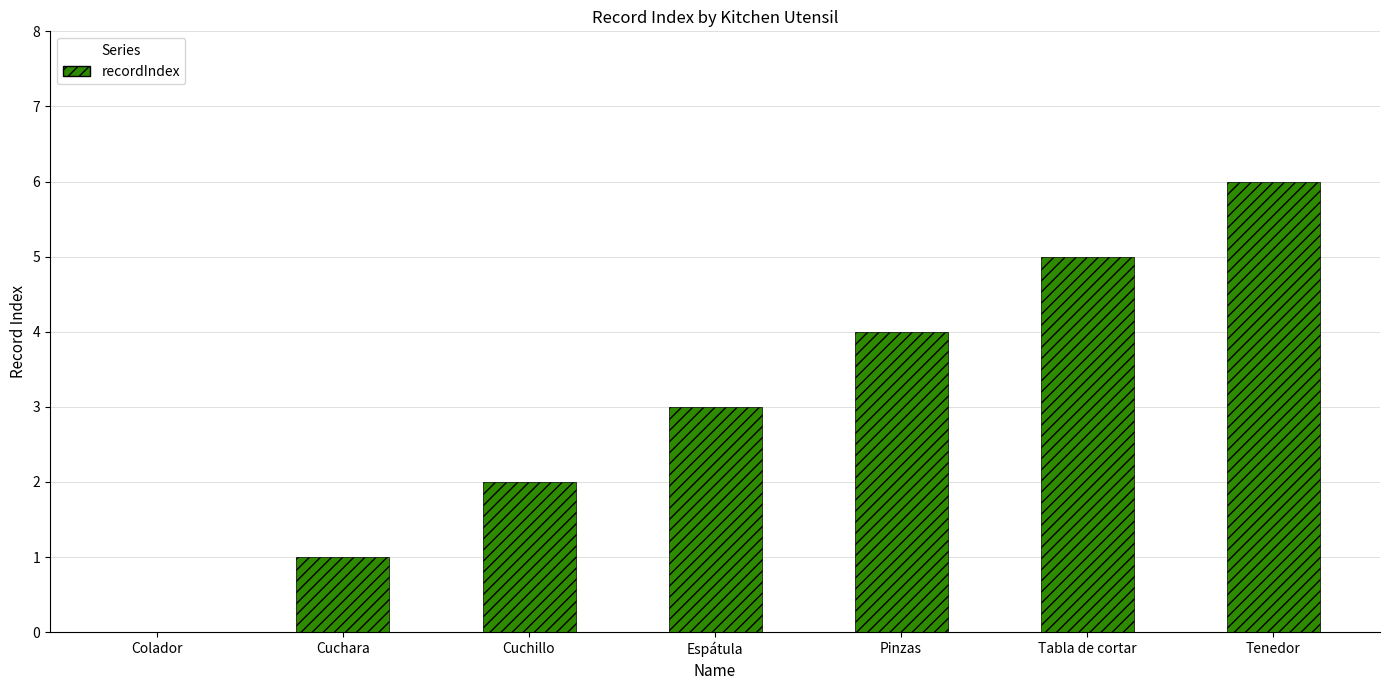

Reading left to right, what are all the values shown in this chart?

0	1	2	3	4	5	6